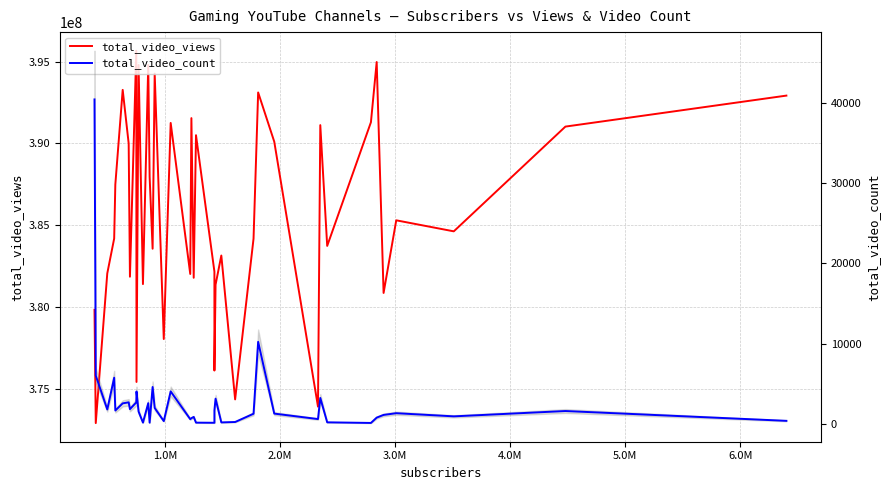

True or false: total_video_count and total_video_views intersect in this chart.

False